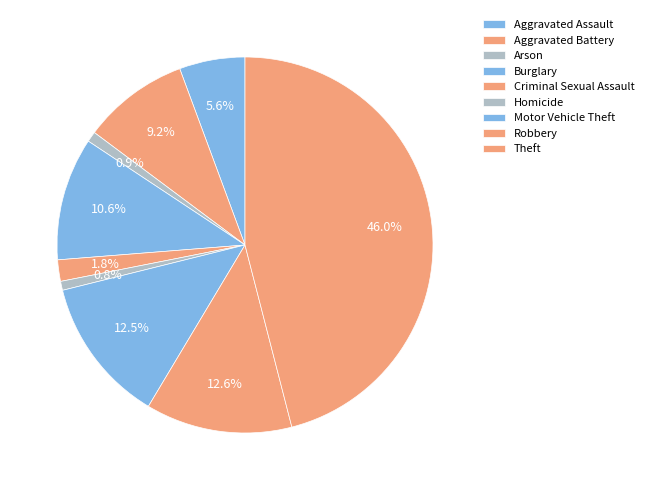

To the nearest percent, what is the difference between the largest and smallest slice percentages?

45%